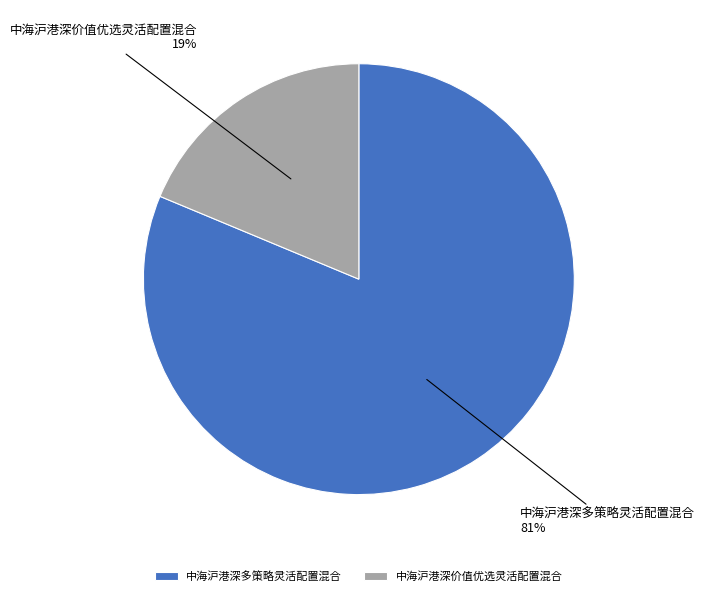

Do 中海沪港深多策略灵活配置混合 and 中海沪港深价值优选灵活配置混合 together represent more than half of the pie?

Yes